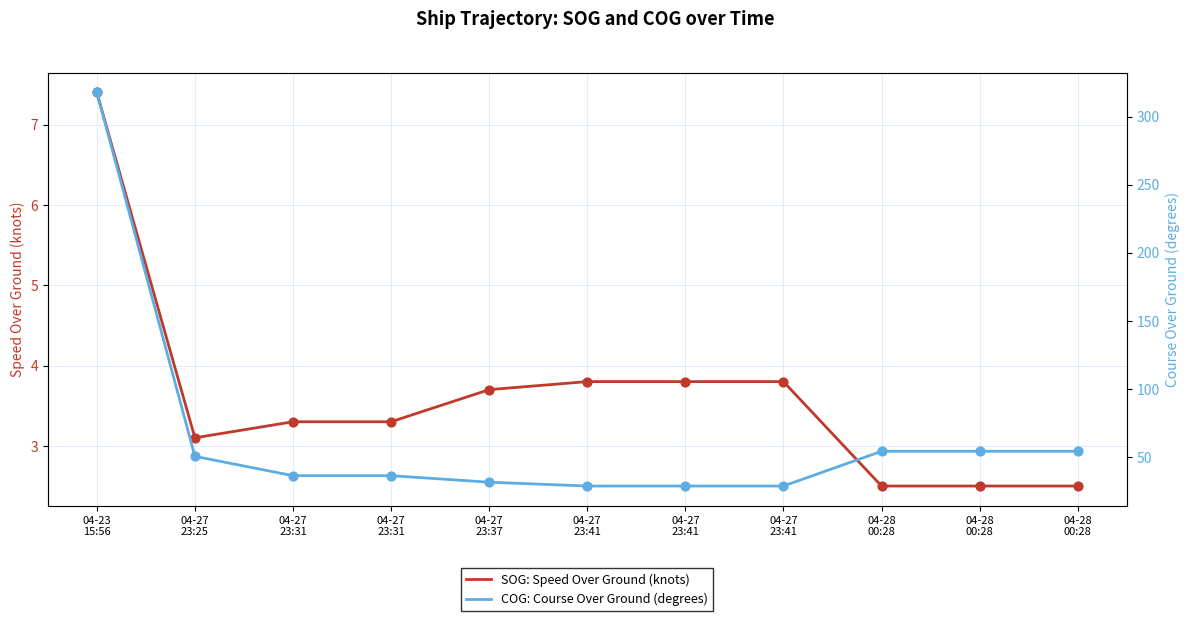

Which series has the widest spread of Y values?

COG: Course Over Ground (degrees)